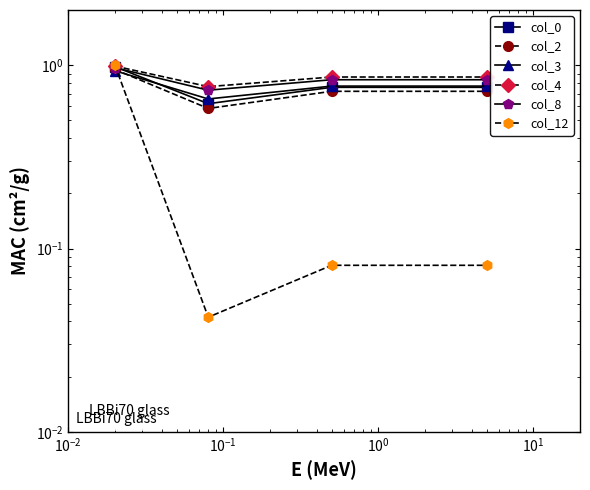

How many series are shown in this chart?

6